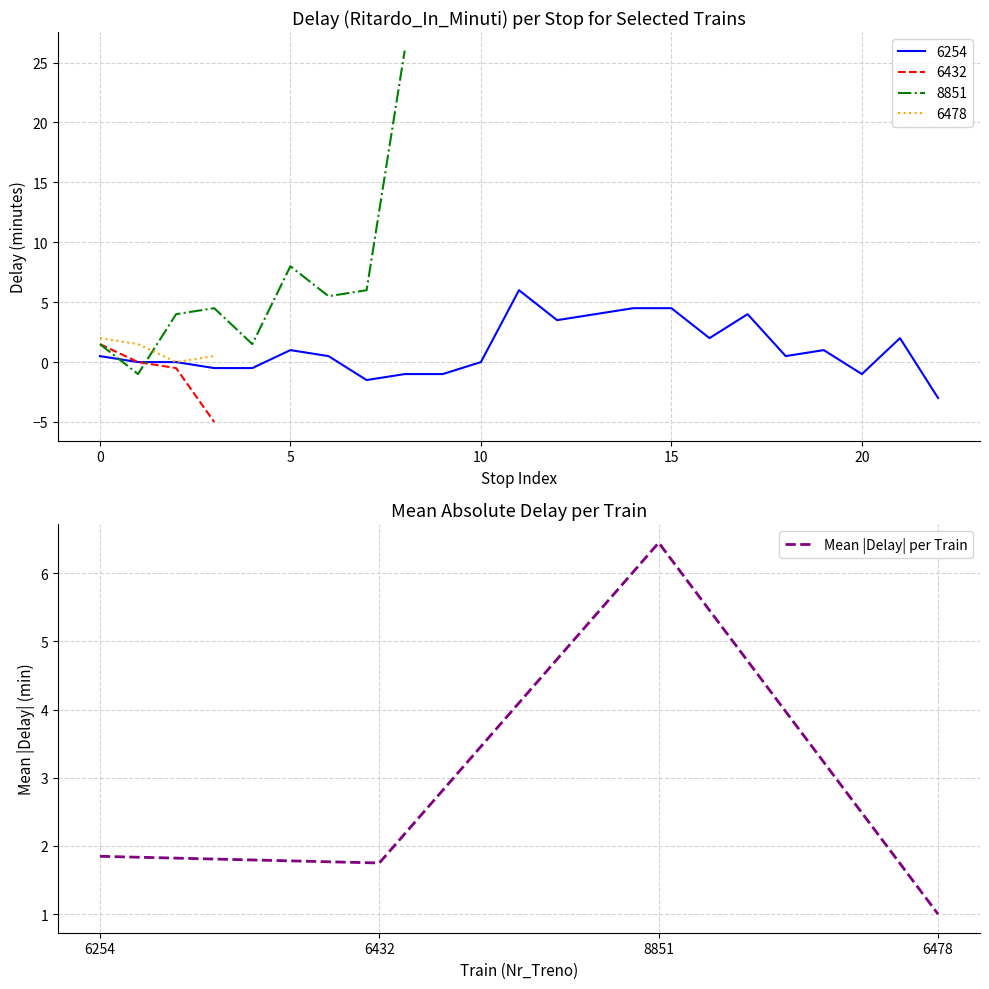

How many lines are shown in the chart?

1